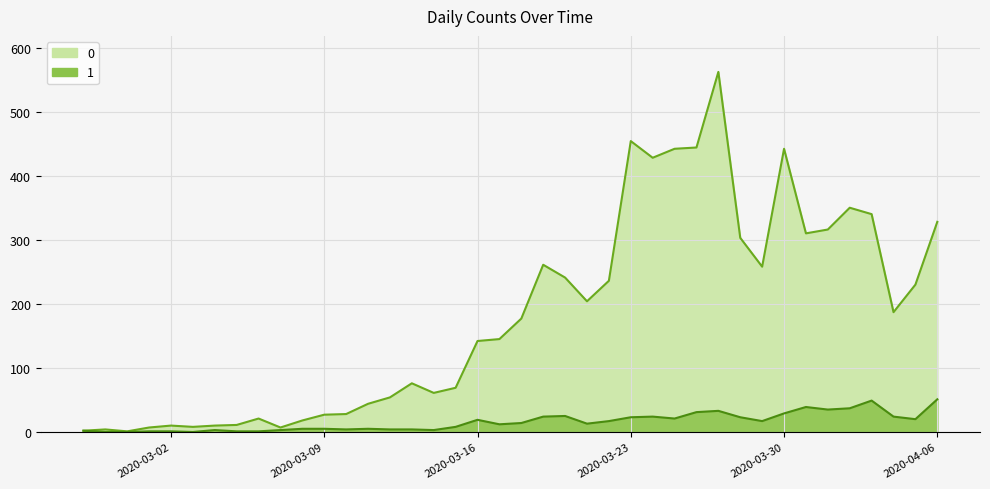

Rank the series by their average value, from lowest to highest.

1, 0